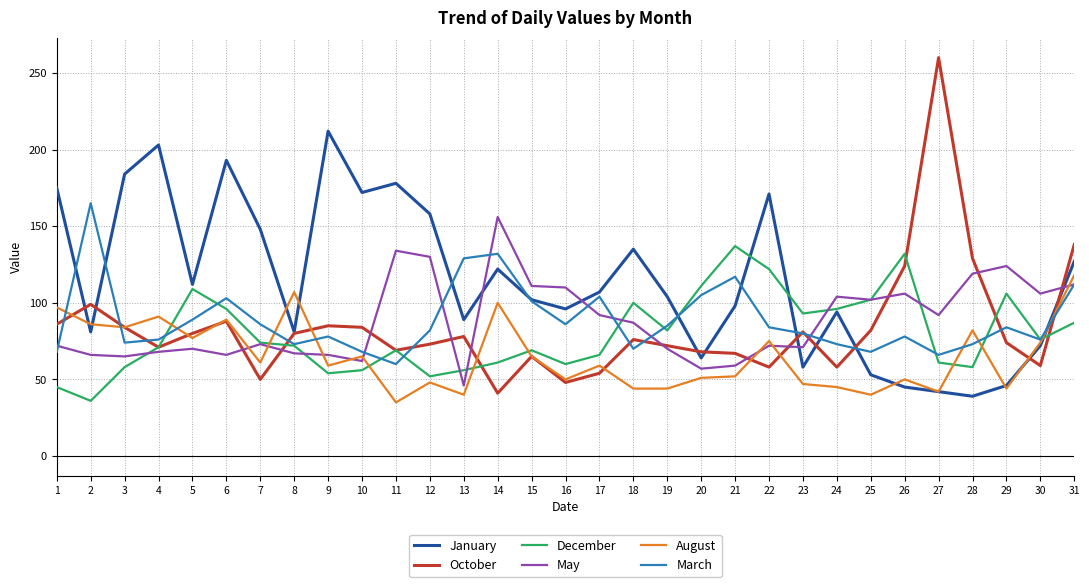

What is the average value of the October series?

83